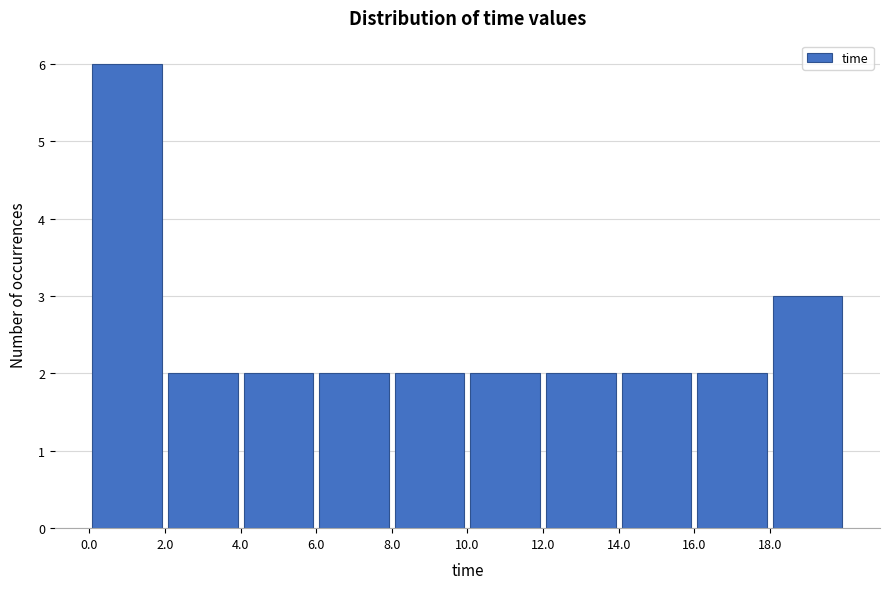

What is the height of the bar covering 2 to 4 on the x-axis? Neither the bar edges nor the heights are printed on the chart, so give them approximately, as read against the axes.

2